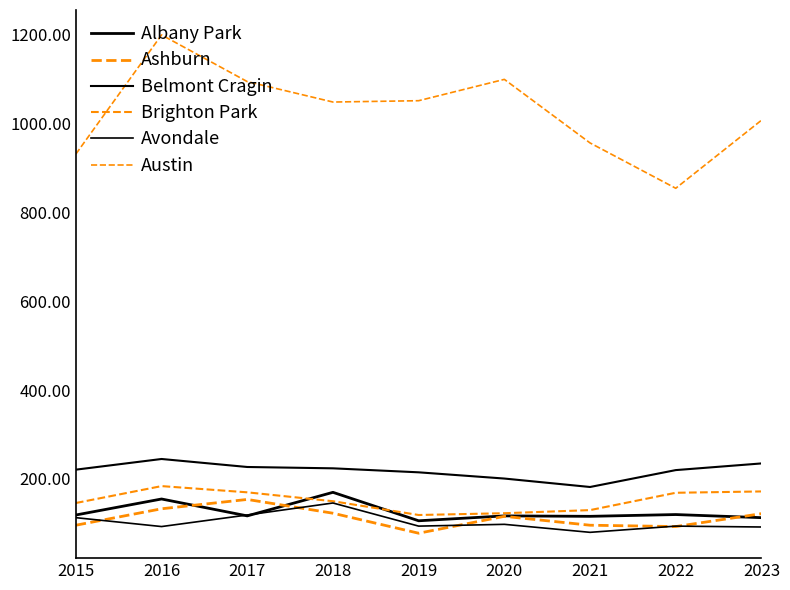

Does the chart have visible grid lines?

No